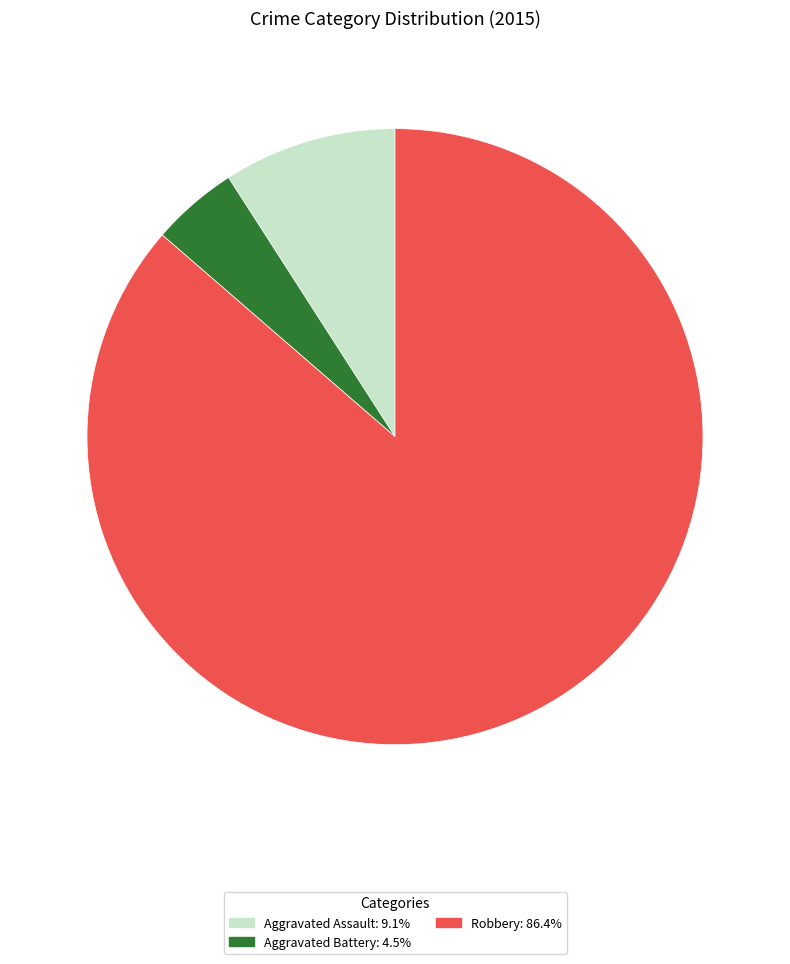

Combined, do Aggravated Battery: 4.5% and Robbery: 86.4% account for over 50%?

Yes